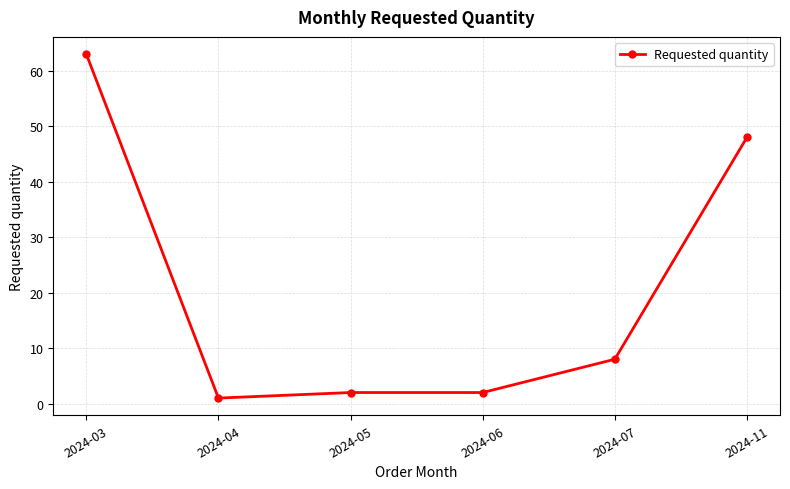

Between 2024-05 and 2024-03, which is larger?

2024-03